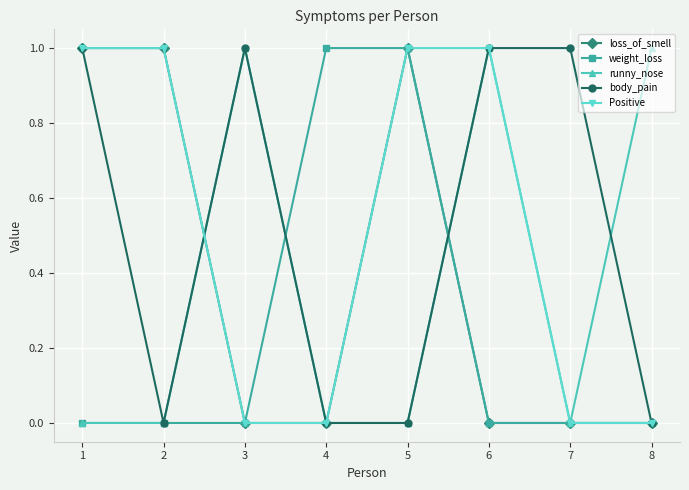

In runny_nose, how many points are higher than both neighbors (excluding endpoints)?

2